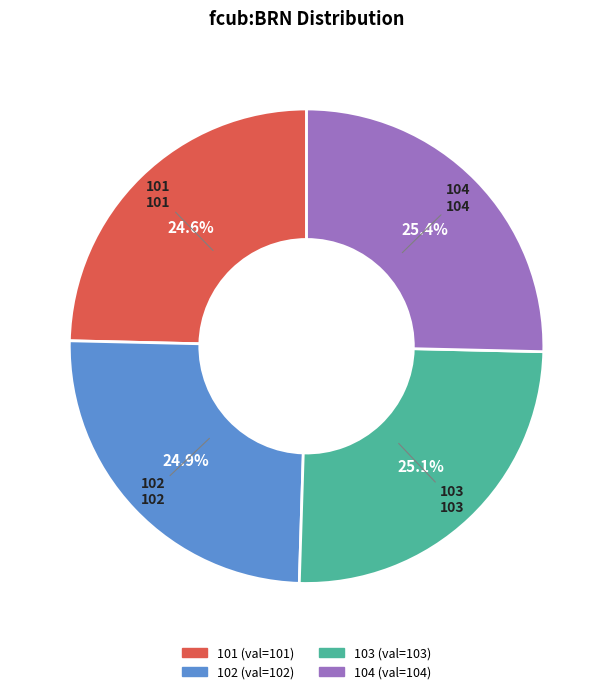

Does 102 represent more than half of the total?

No